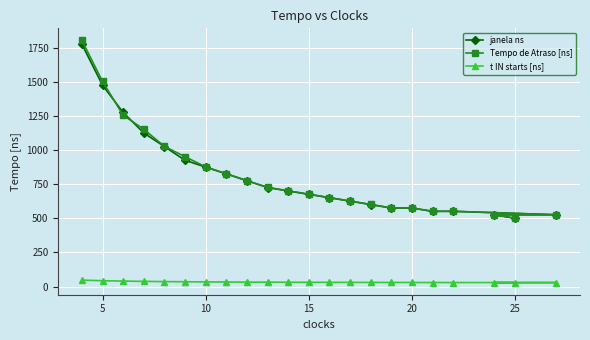

What is the greatest value displayed?

1803.1